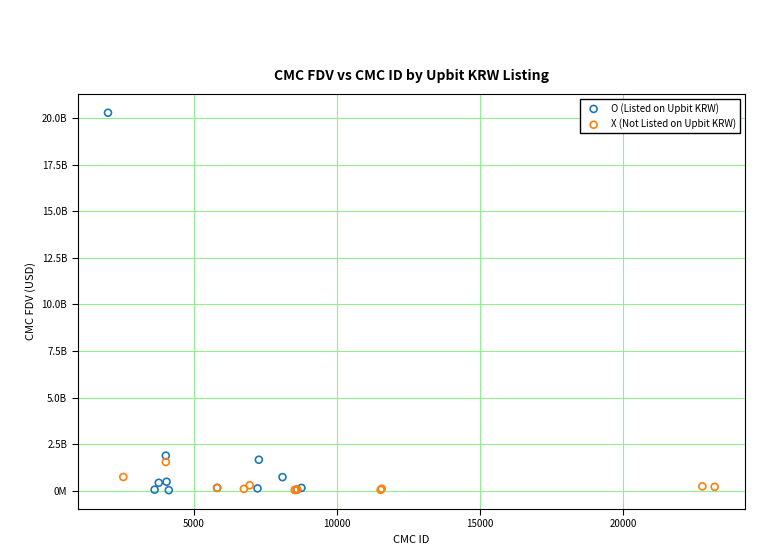

What are all the series names shown in the legend?

O (Listed on Upbit KRW), X (Not Listed on Upbit KRW)